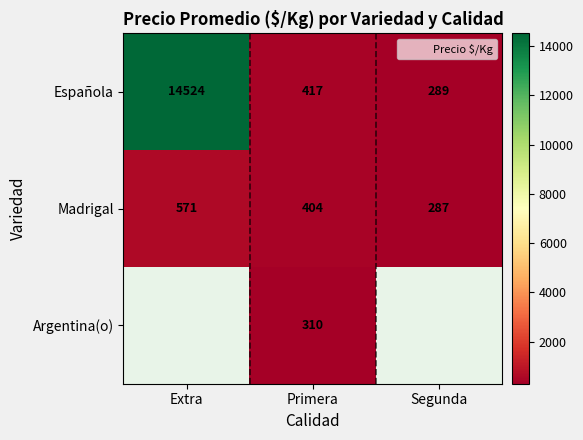

What is the highest value of the Madrigal series?

571.0